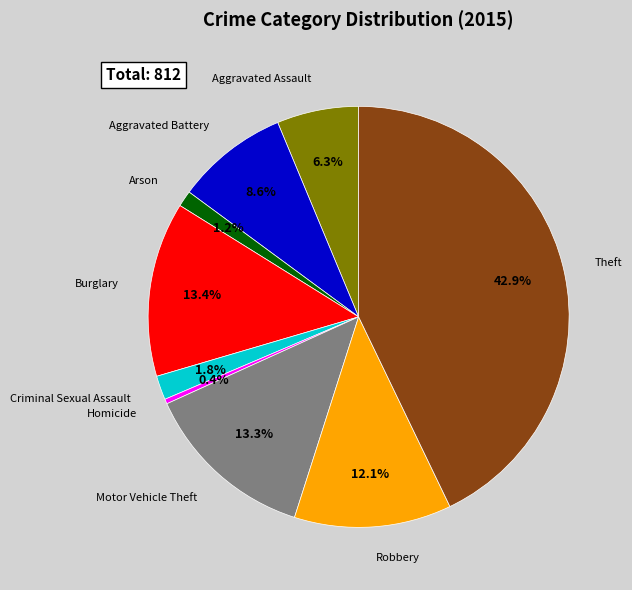

Does any single category account for the majority?

No